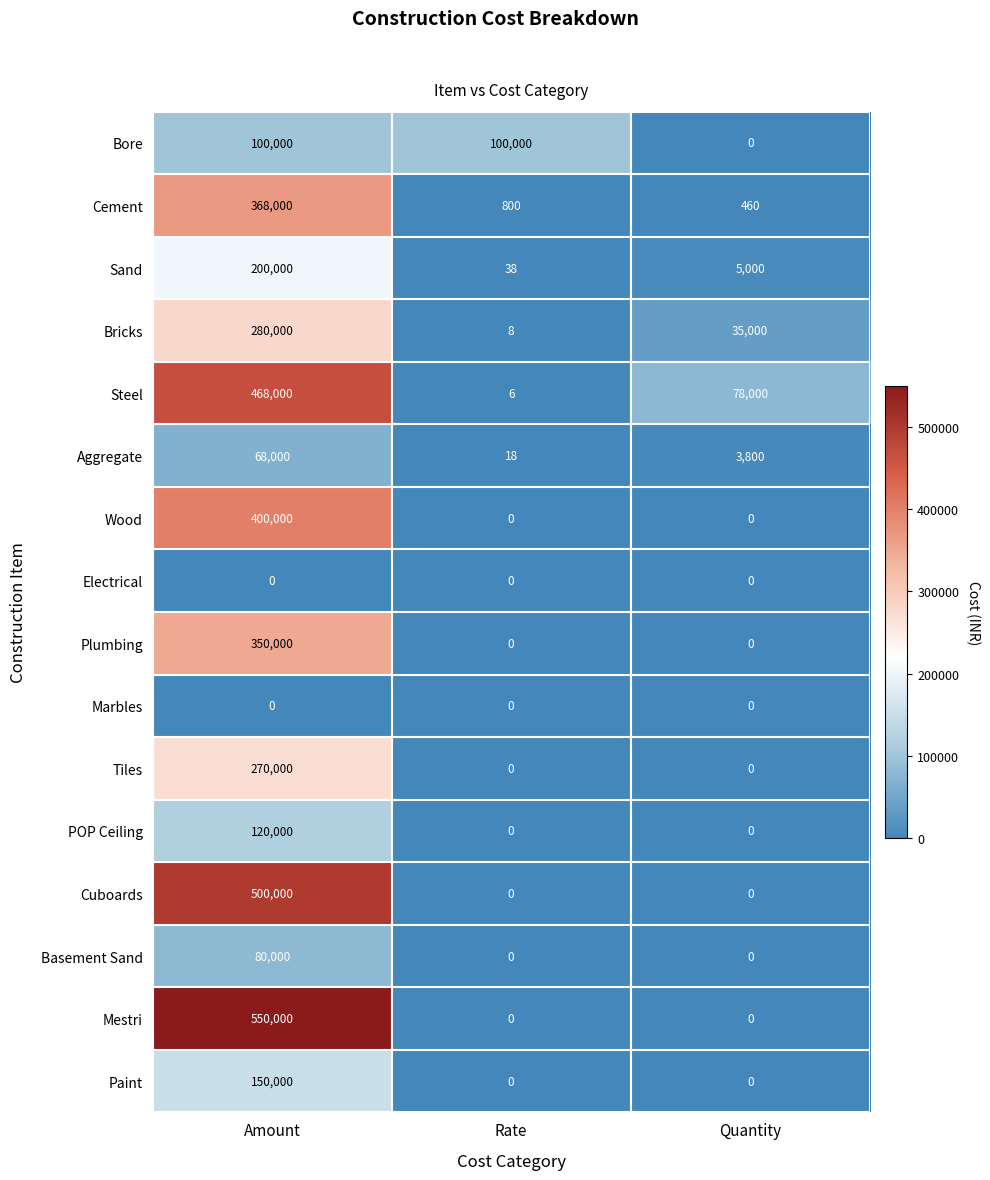

How many distinct data groups are displayed?

16